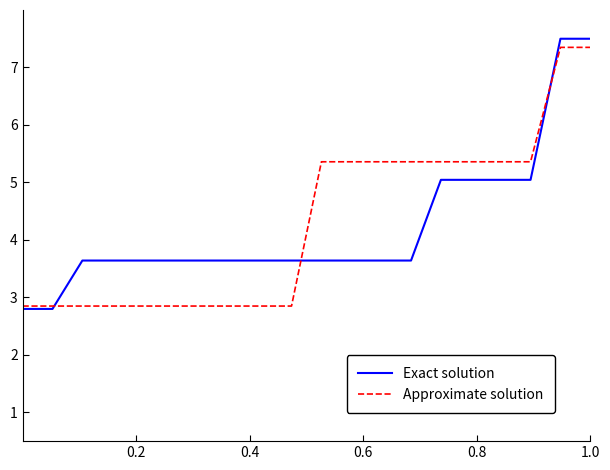

Does the chart display data point markers on the line(s)?

No